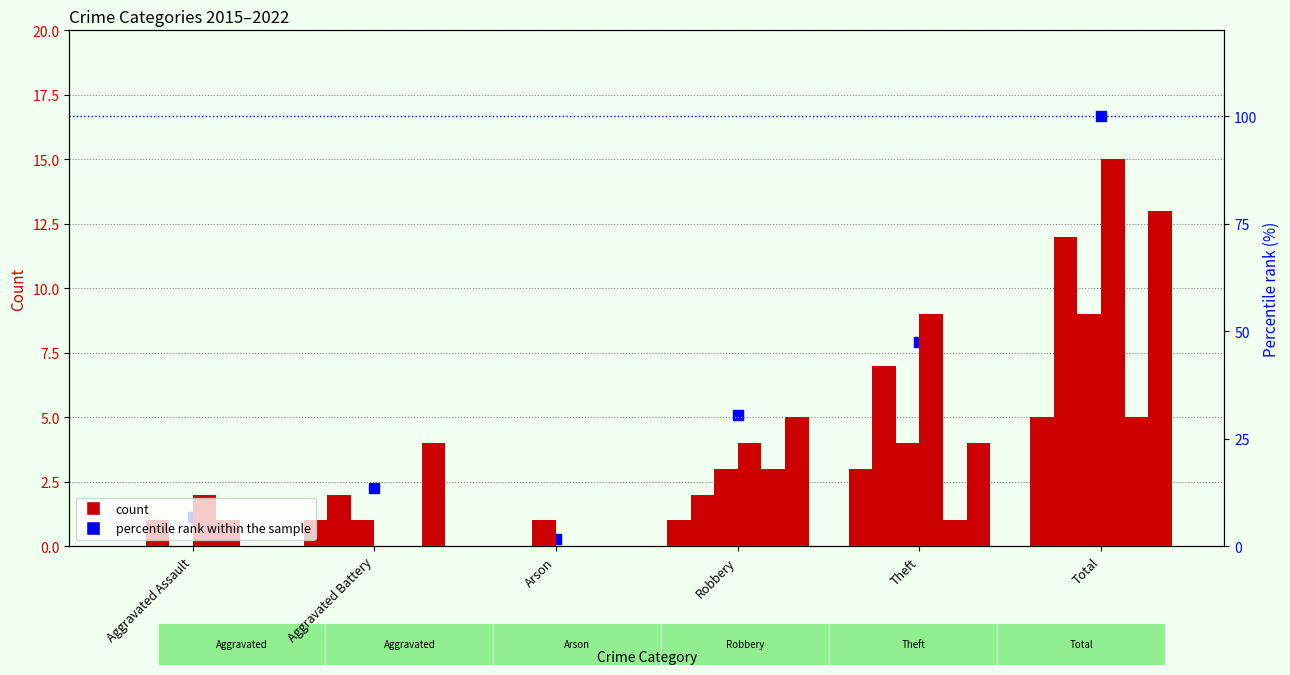

What is the change in value from Aggravated Assault to Total?

+93.2